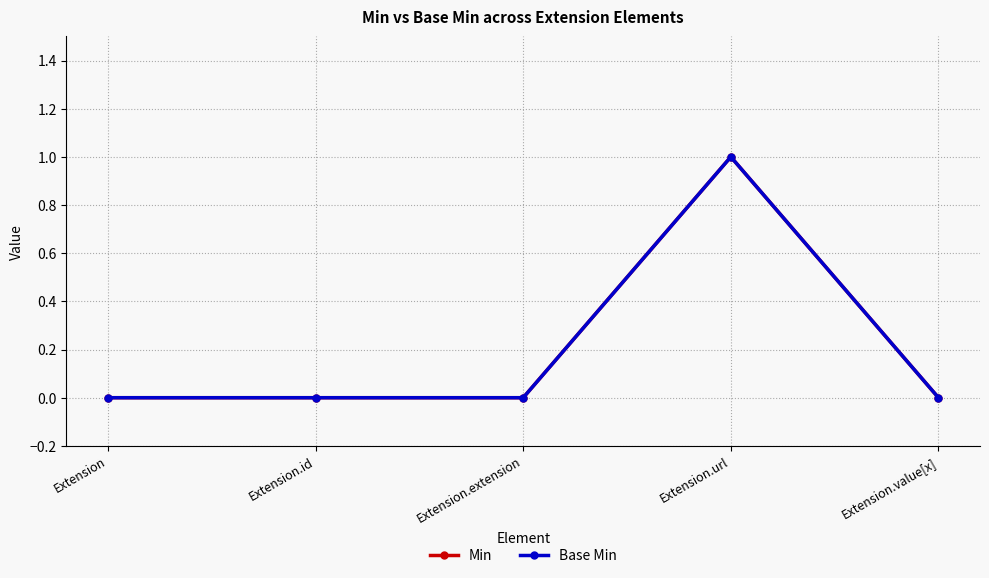

Does the chart have visible grid lines?

Yes